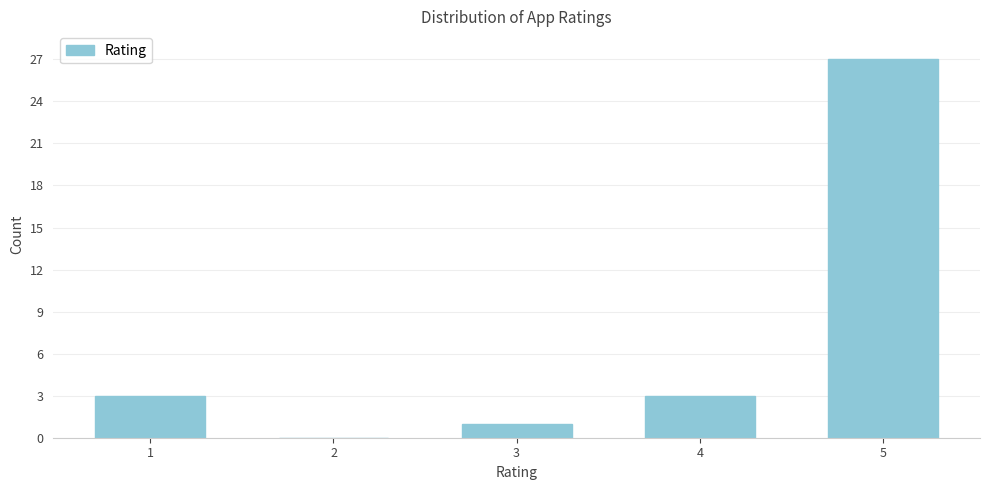

Reading left to right, transcribe all the data shown in this chart.

1=3	2=0	3=1	4=3	5=27